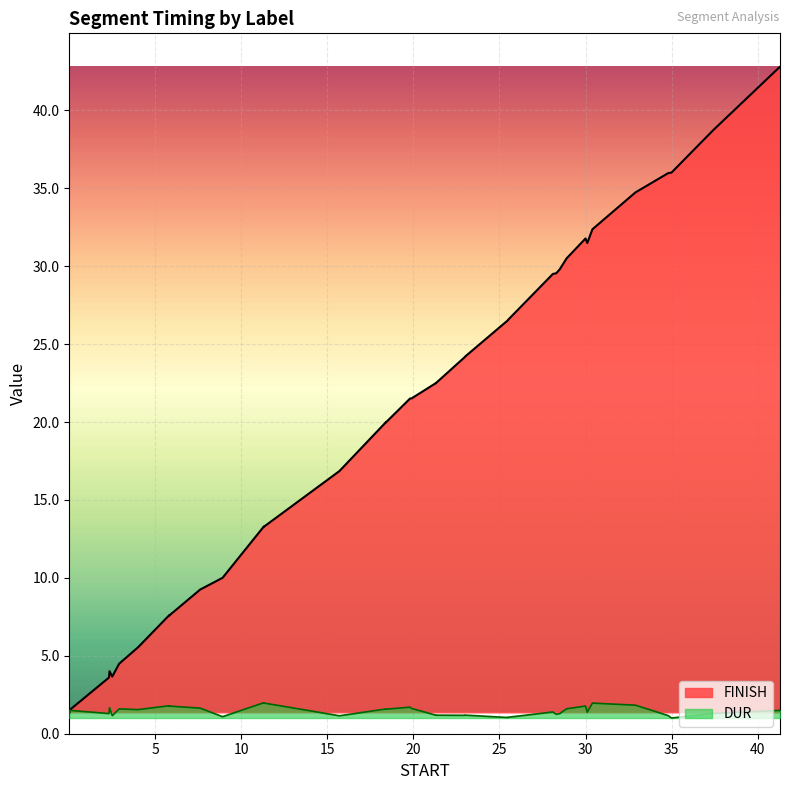

Which series has the largest range (max minus min)?

FINISH